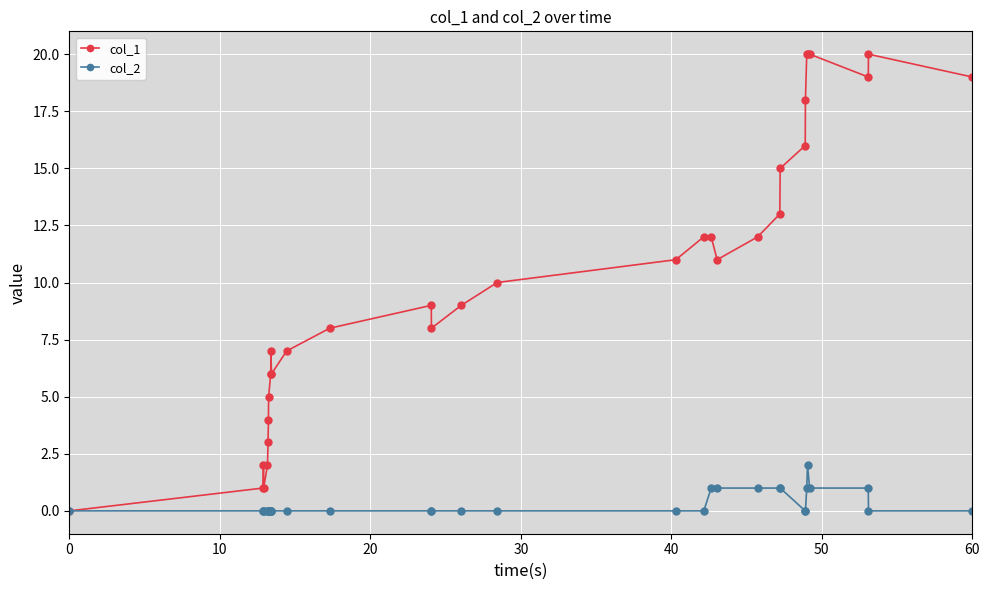

Which series has the largest total across all categories?

col_1